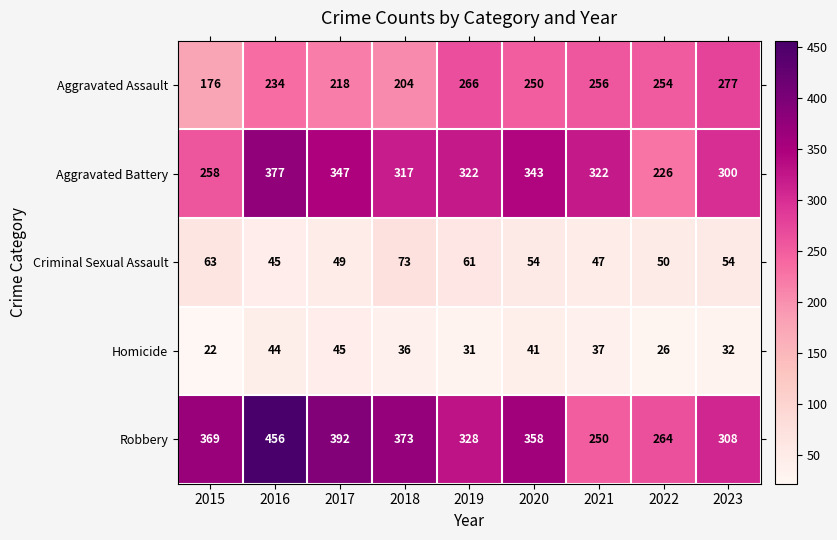

What is the maximum value shown in the chart?

456